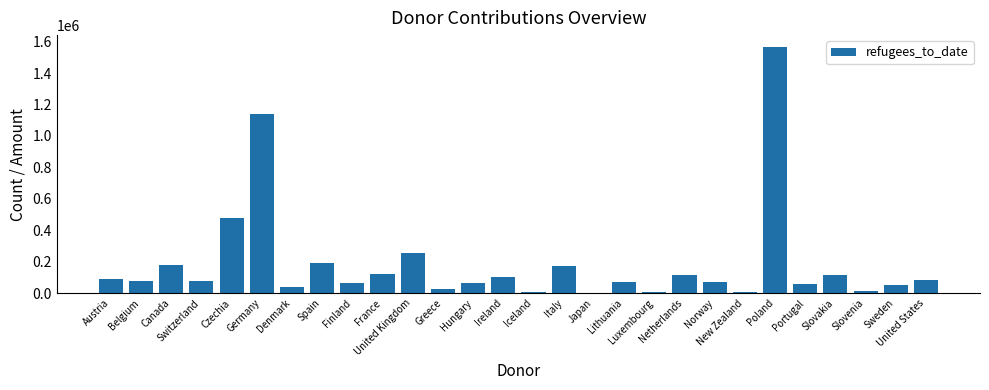

What is the greatest value displayed?

1563386